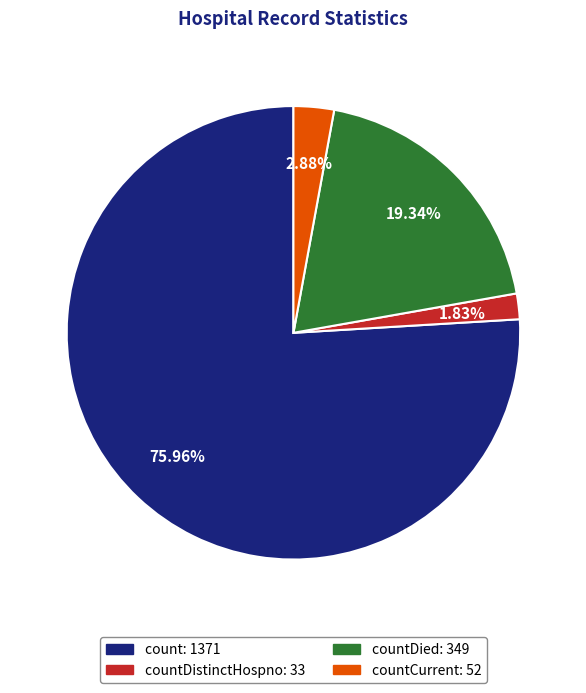

Is there a majority slice in this chart?

Yes